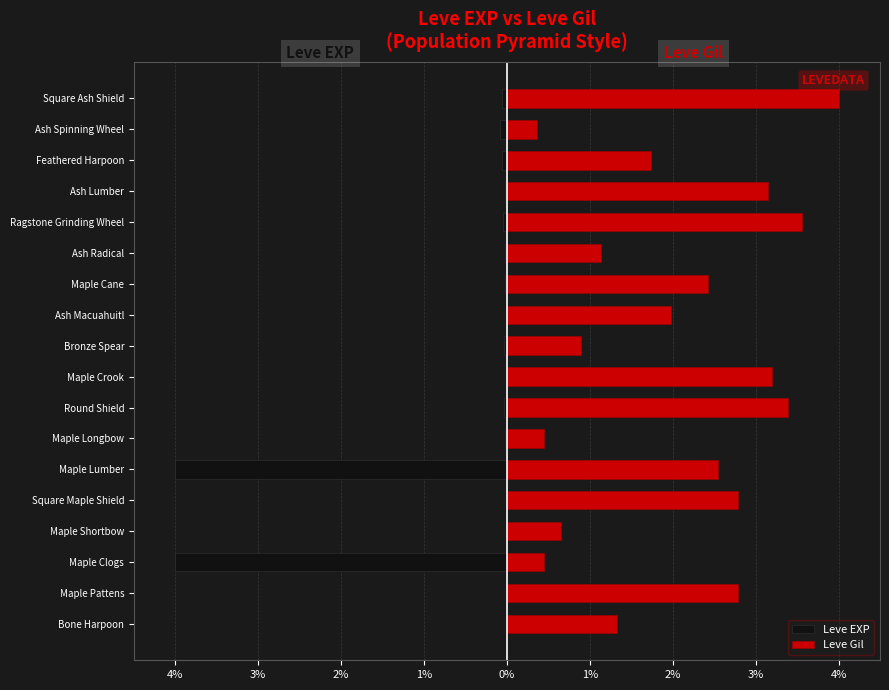

Rank the series at Maple Longbow from lowest to highest value.

Leve EXP, Leve Gil